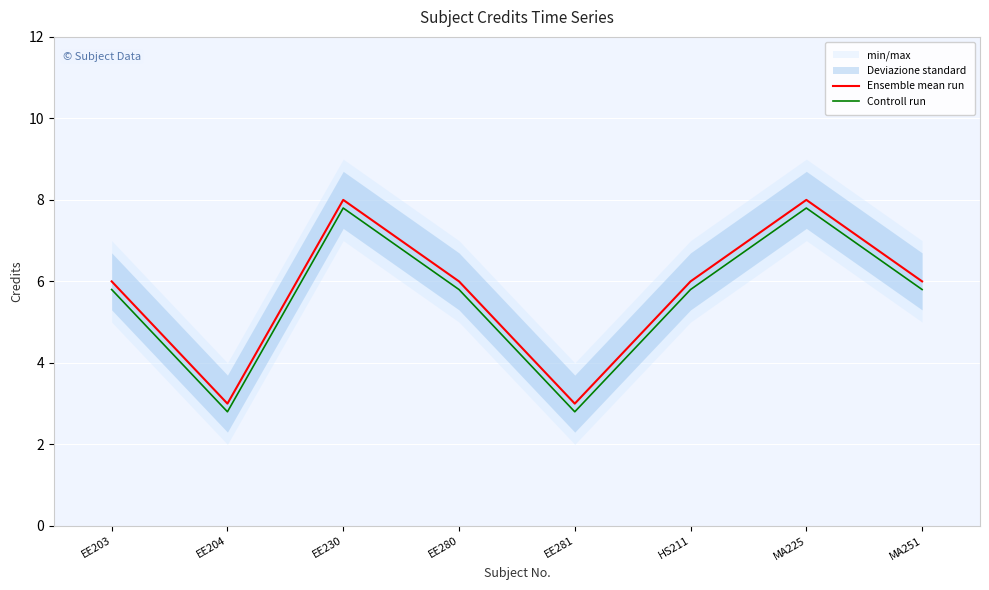

Which series changed the most between EE203 and EE204?

Ensemble mean run